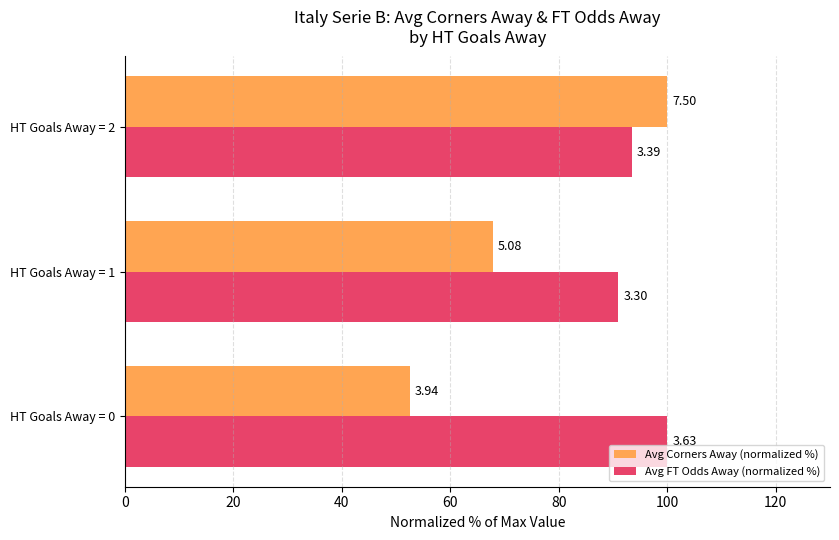

What are all the series names shown in the legend?

Avg Corners Away (normalized %), Avg FT Odds Away (normalized %)